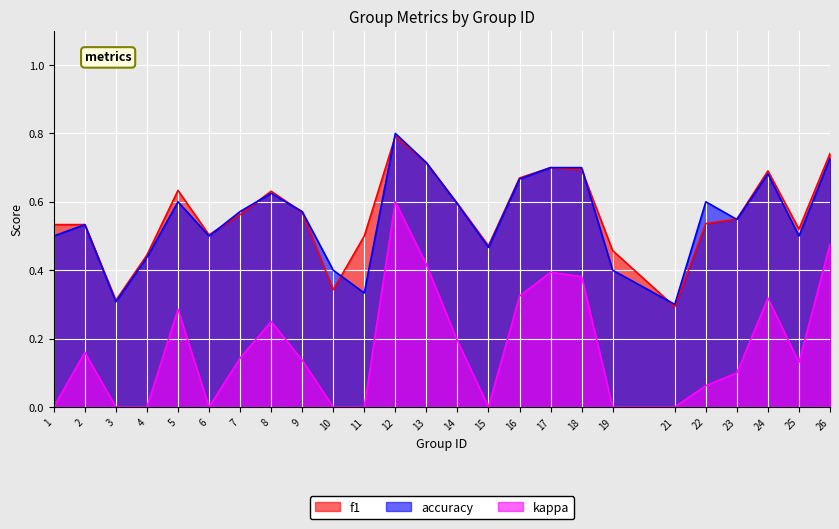

Which series has the widest spread of values?

kappa